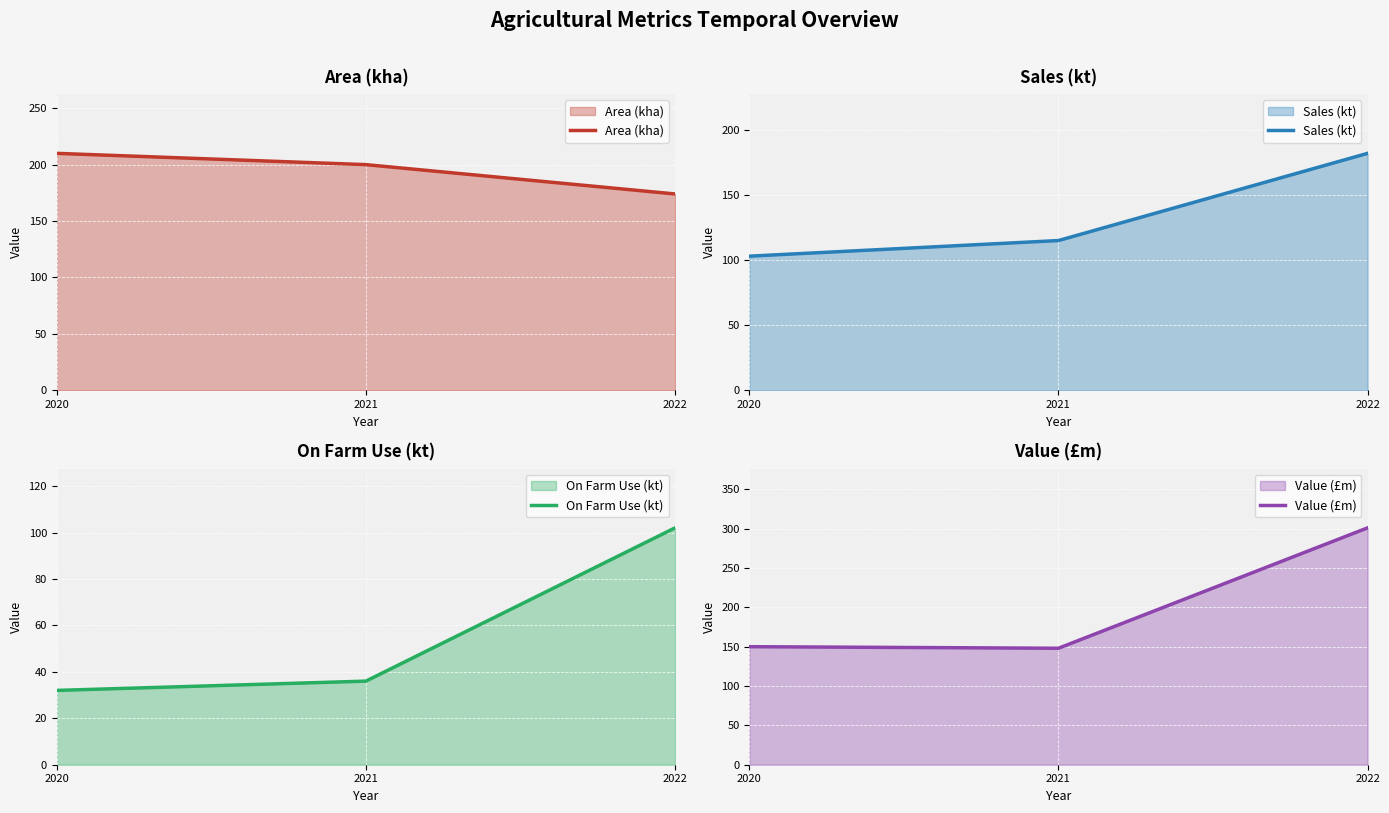

What is the minimum value for Sales (kt)?

103